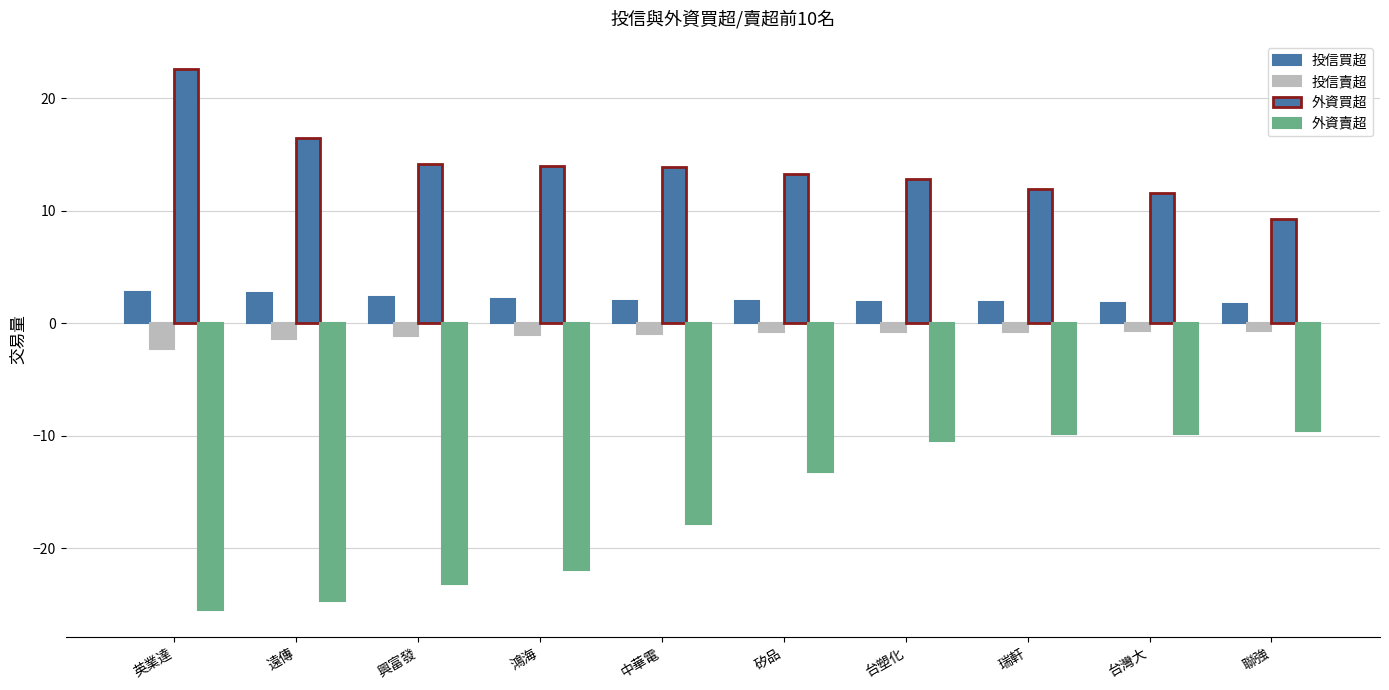

How many data points in 外資賣超 are less than -13?

6